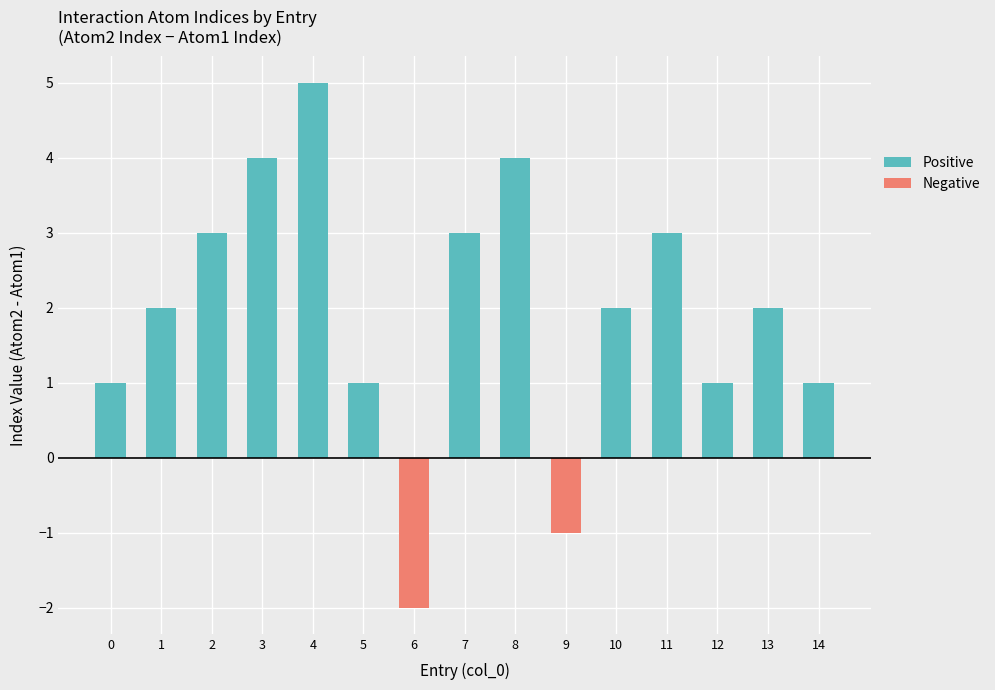

At which category does the chart reach its peak across all series?

4